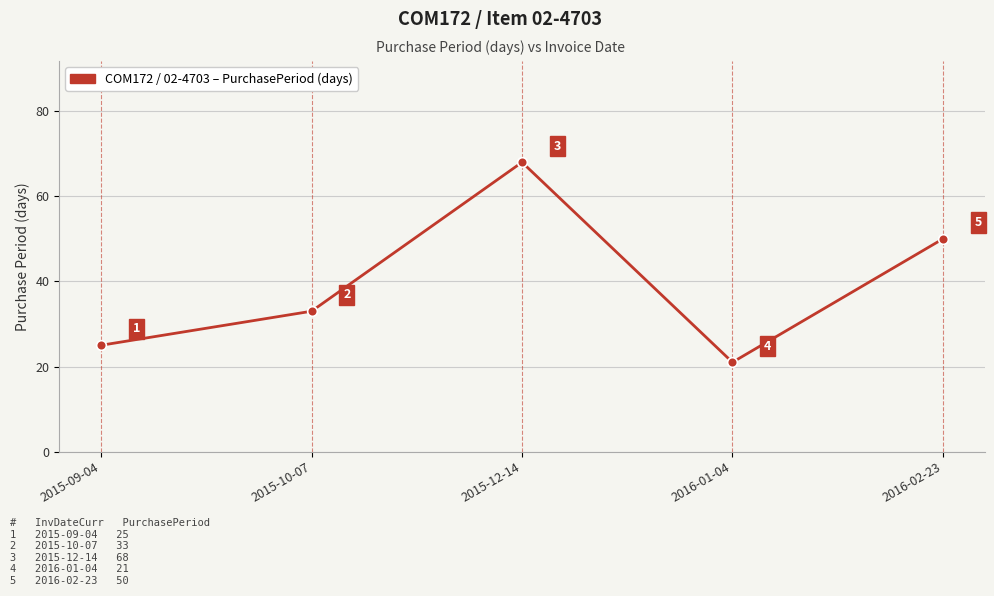

At which label is the value closest to 44?

2016-02-23